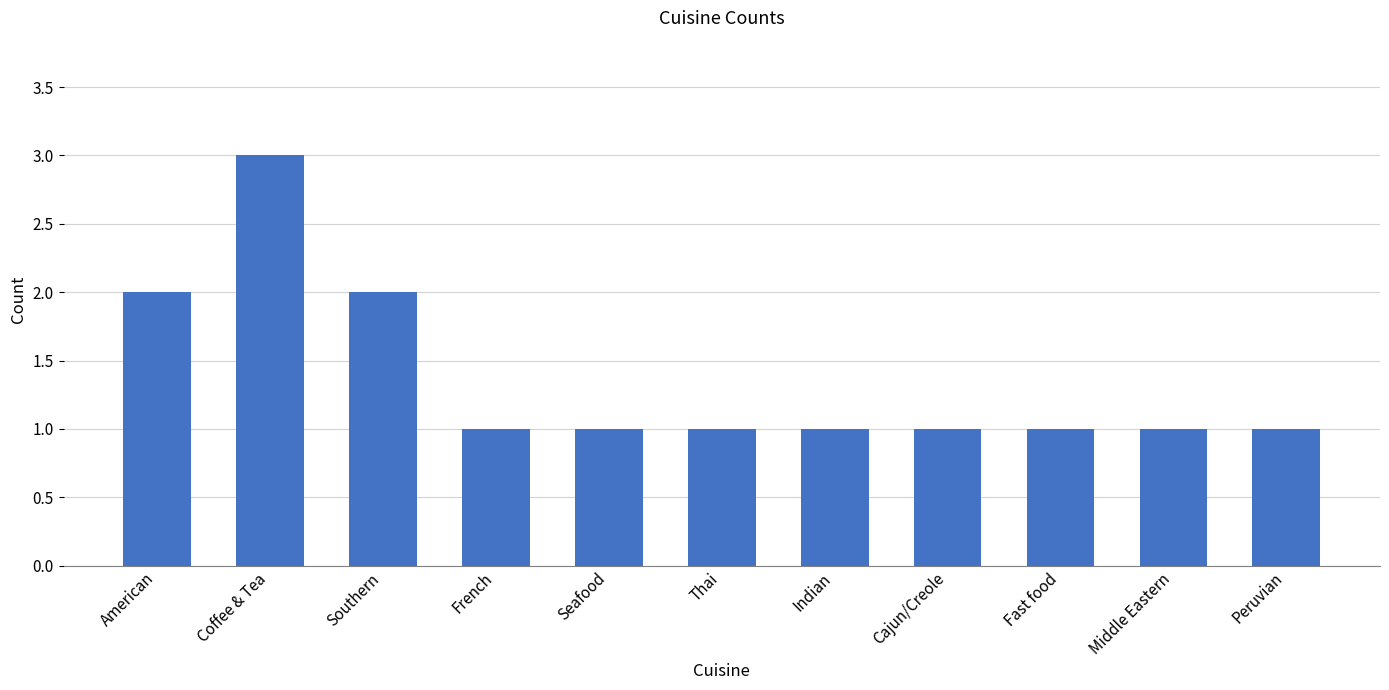

What is the label of the 5th bar from the right?

Indian